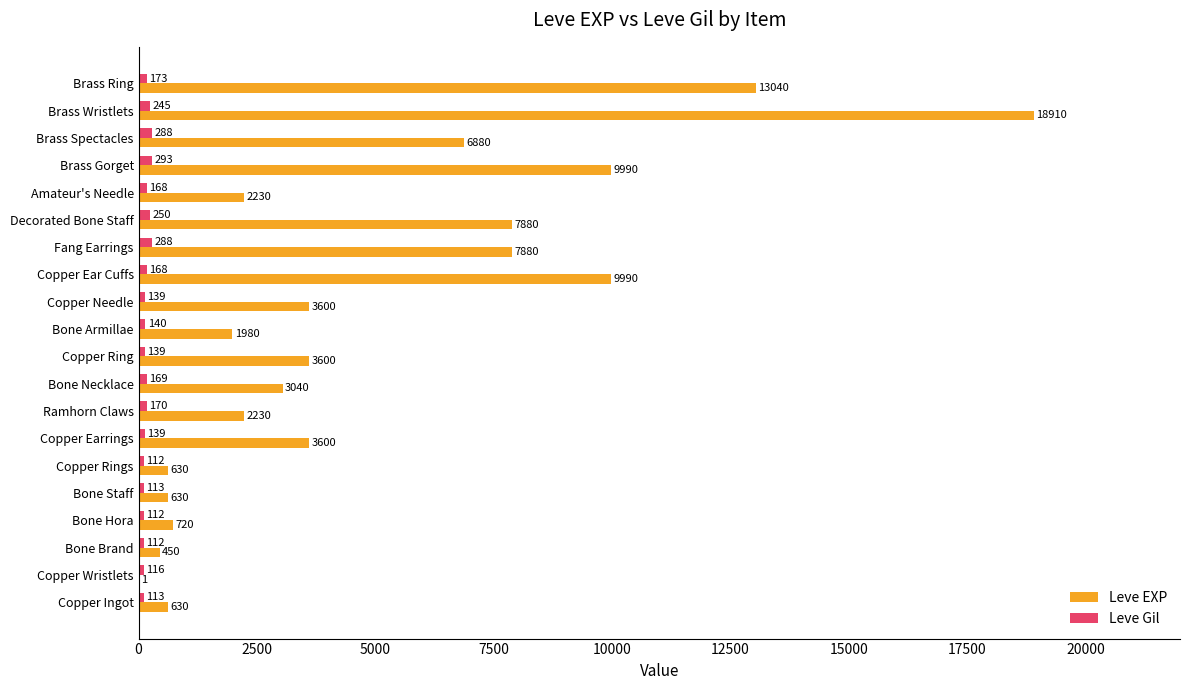

Which series changed the most between Copper Rings and Brass Gorget?

Leve EXP